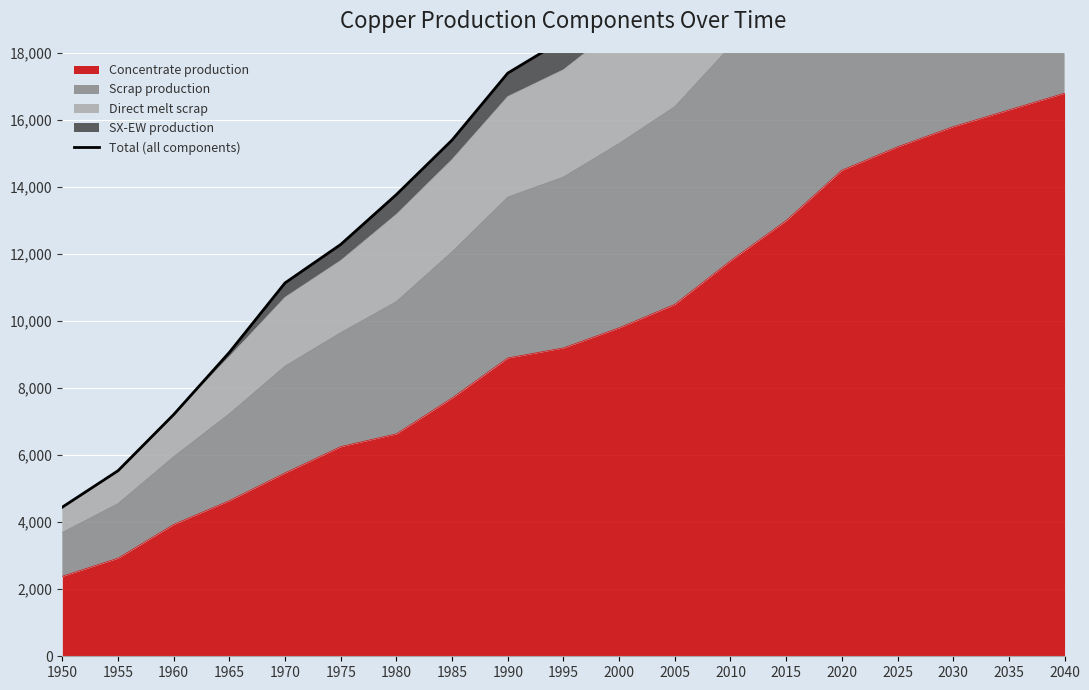

Reading left to right, extract all data points from this chart.

1950=4450.6	1955=5536.0	1960=7212.4	1965=9068.0	1970=11140.5	1975=12287.6	1980=13776.6	1985=15402.4	1990=17400.0	1995=18400.0	2000=20000.0	2005=21700.0	2010=24100.0	2015=26400.0	2020=29000.0	2025=30500.0	2030=31800.0	2035=32900.0	2040=33800.0